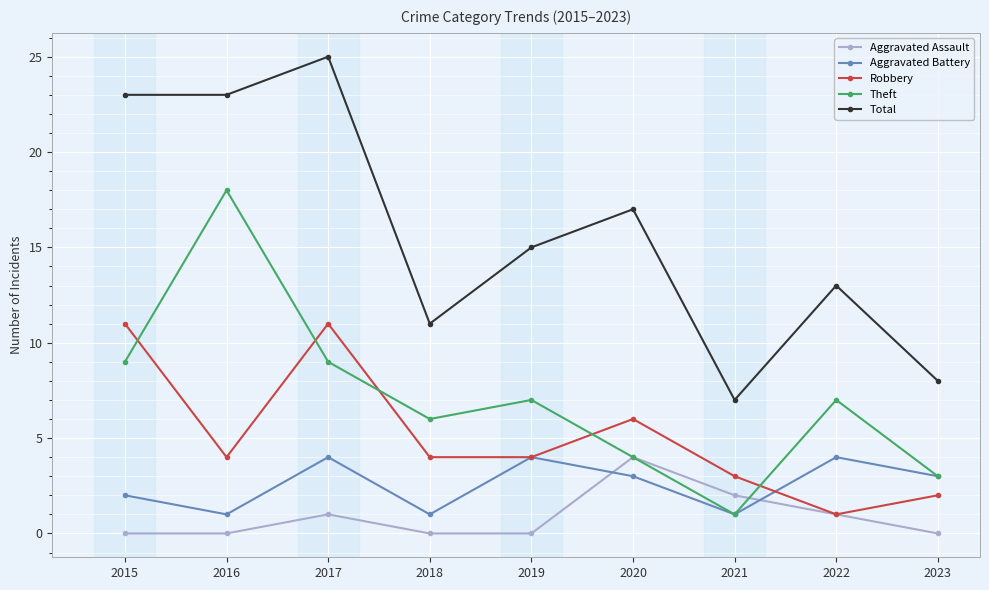

What is the difference between the highest and lowest values at 2015?

23